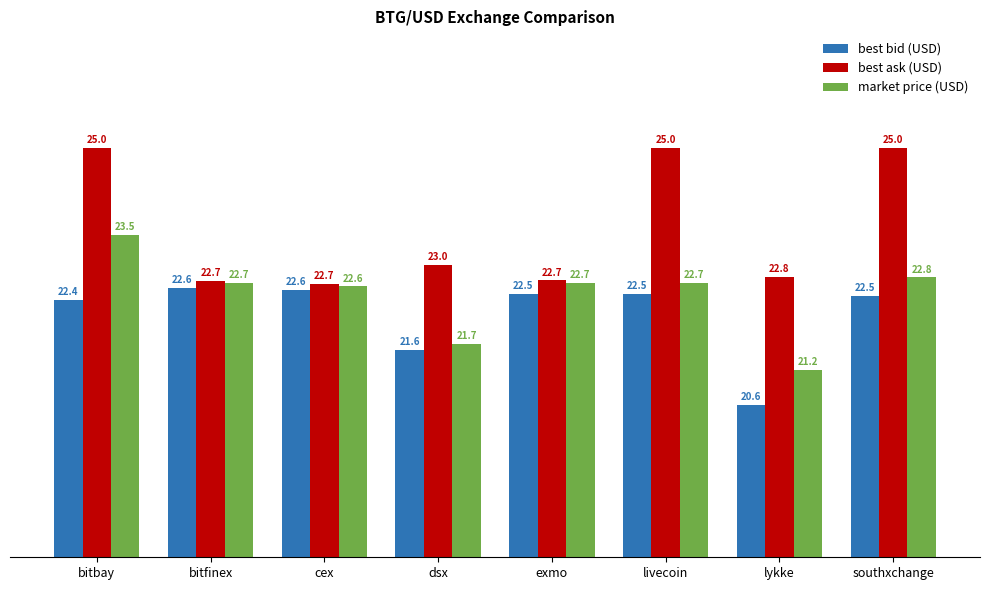

Which category has the lowest value across all series?

lykke